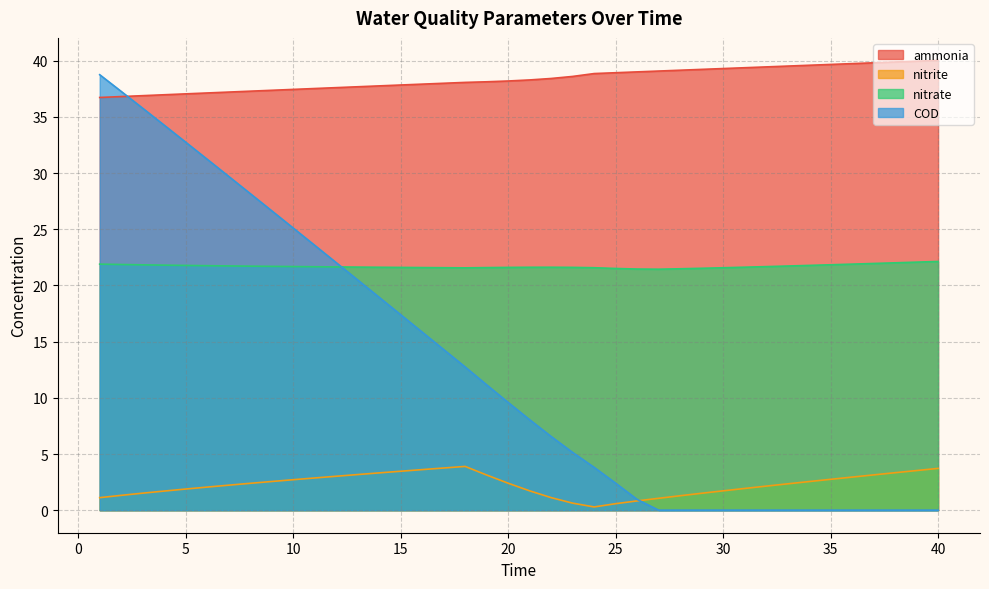

Does the chart display data point markers on the line(s)?

No